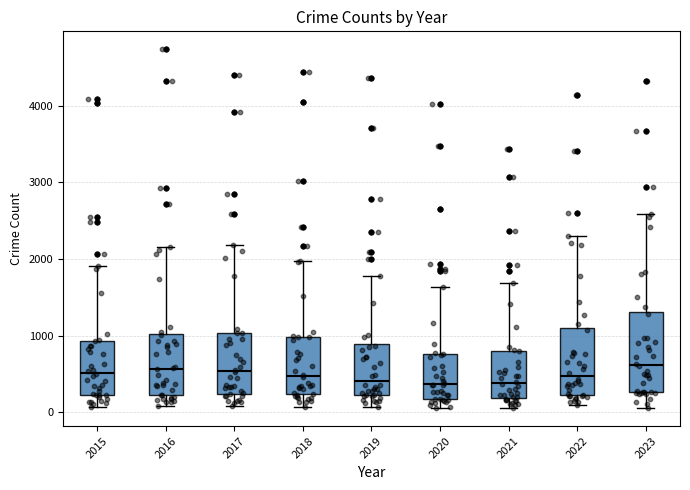

Reading left to right, transcribe this box plot: for each box, give where its median line is, the range the box spans, and where its two whiskers end, as read against the y-axis. The values are not printed on the chart, so give them approximately, as read against the axis.

2015: median 500, box 200 to 900, whiskers 100 to 1900
2016: median 600, box 200 to 1000, whiskers 100 to 2200
2017: median 500, box 200 to 1000, whiskers 100 to 2200
2018: median 500, box 200 to 1000, whiskers 100 to 2000
2019: median 400, box 200 to 900, whiskers 100 to 1800
2020: median 400, box 200 to 800, whiskers 100 to 1600
2021: median 400, box 200 to 800, whiskers 100 to 1700
2022: median 500, box 200 to 1100, whiskers 100 to 2300
2023: median 600, box 300 to 1300, whiskers 100 to 2600